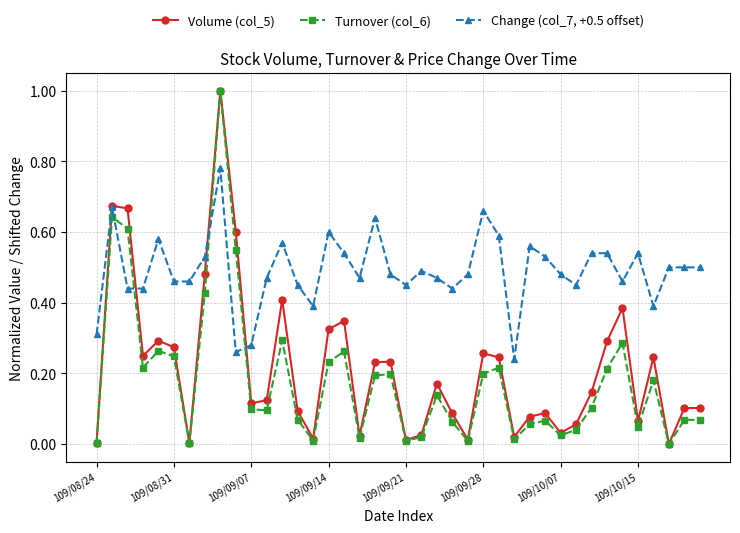

What is the maximum value for Volume (col_5)?

1.0